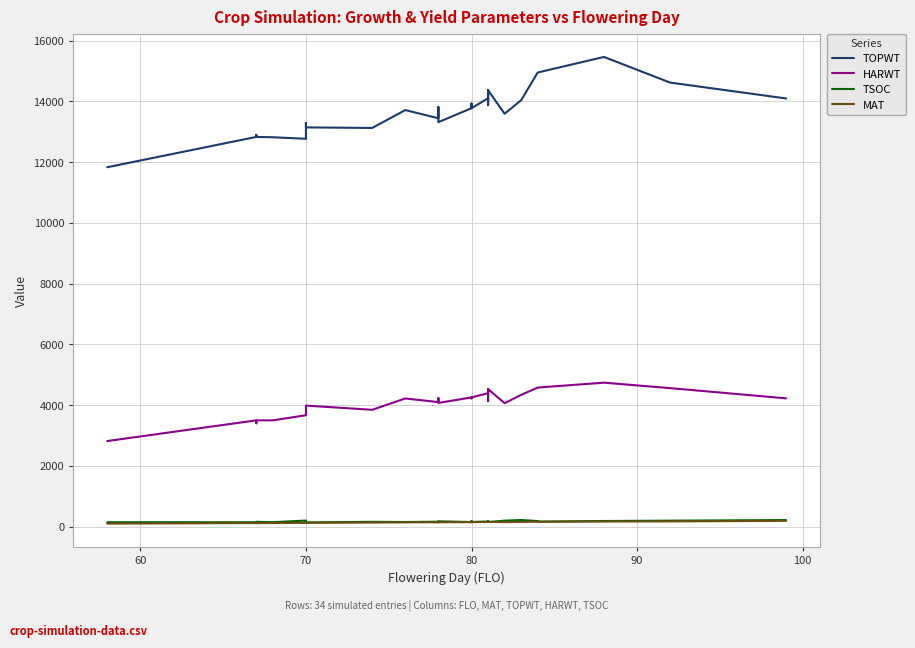

At which category does MAT reach its first local valley?

70